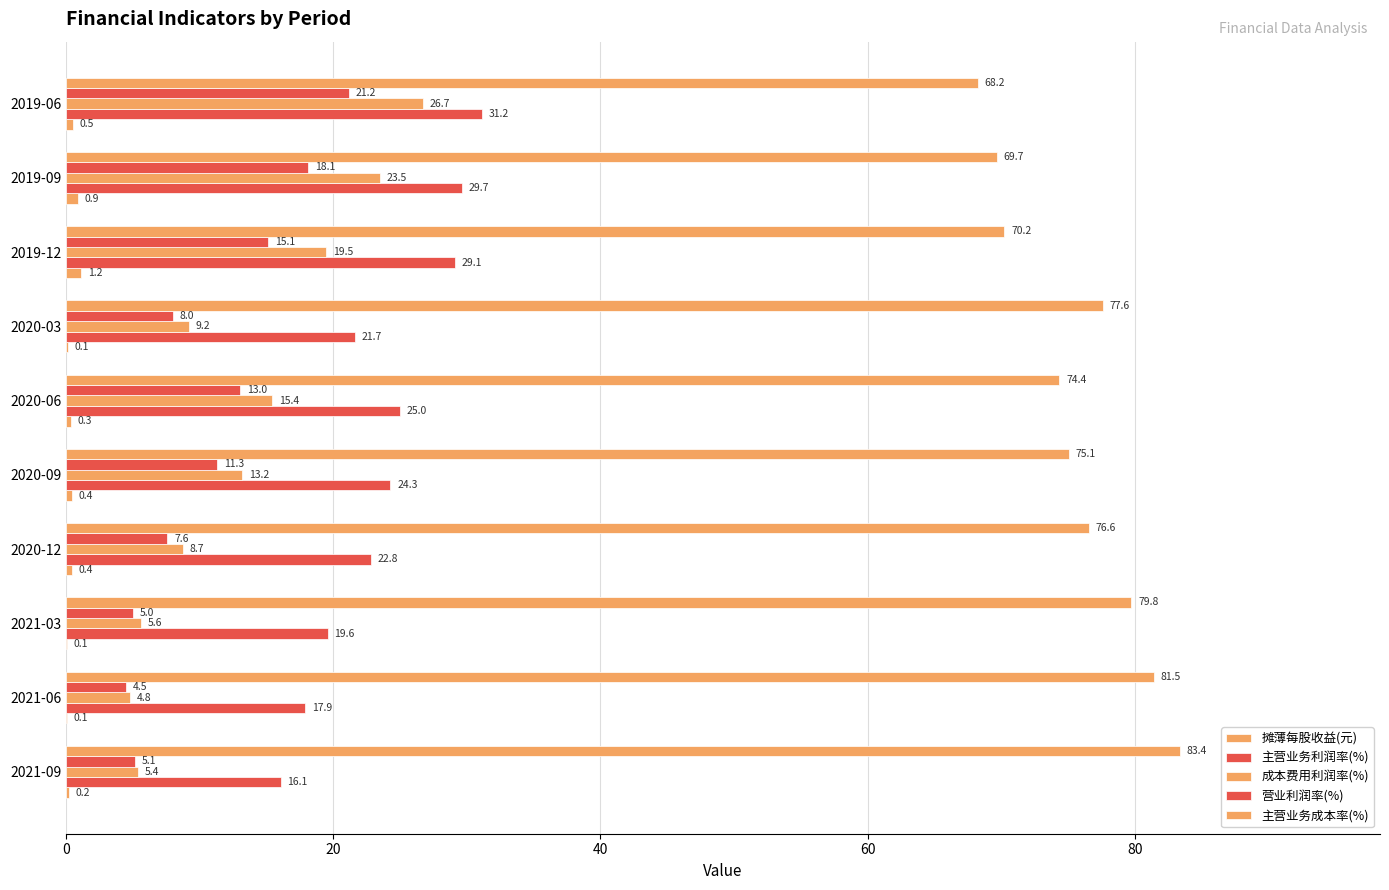

Count the number of categories in the chart.

10